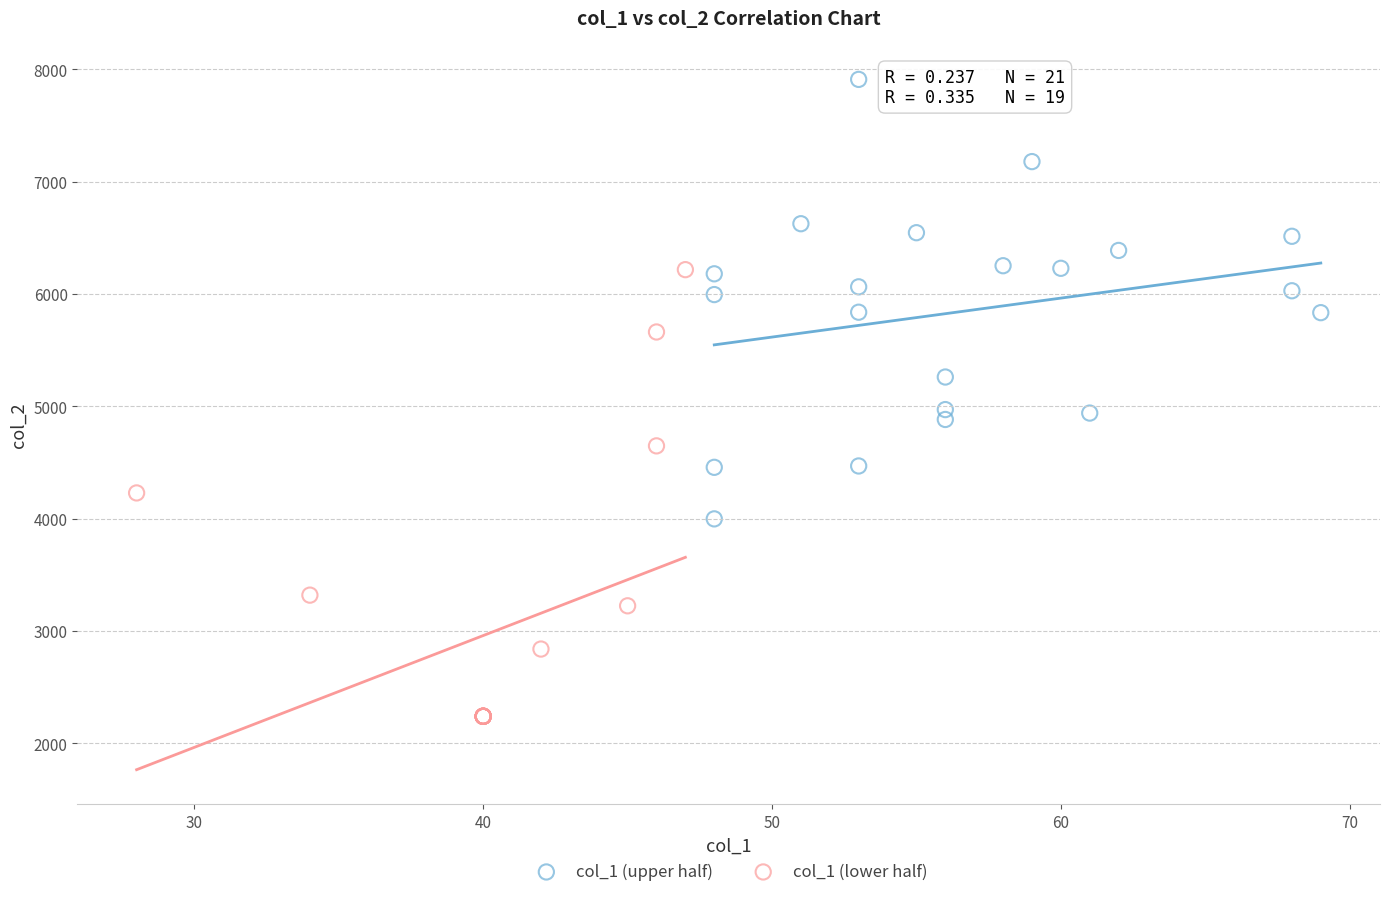

Which series has the widest spread of Y values?

col_1 (lower half)